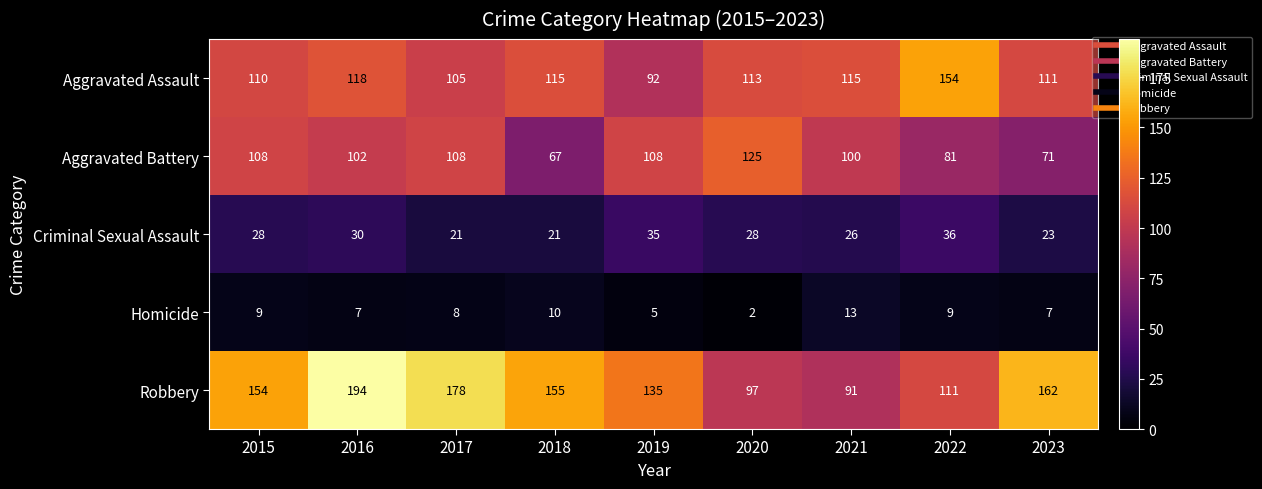

At 2021, list the series in order from smallest to largest.

Homicide, Criminal Sexual Assault, Robbery, Aggravated Battery, Aggravated Assault